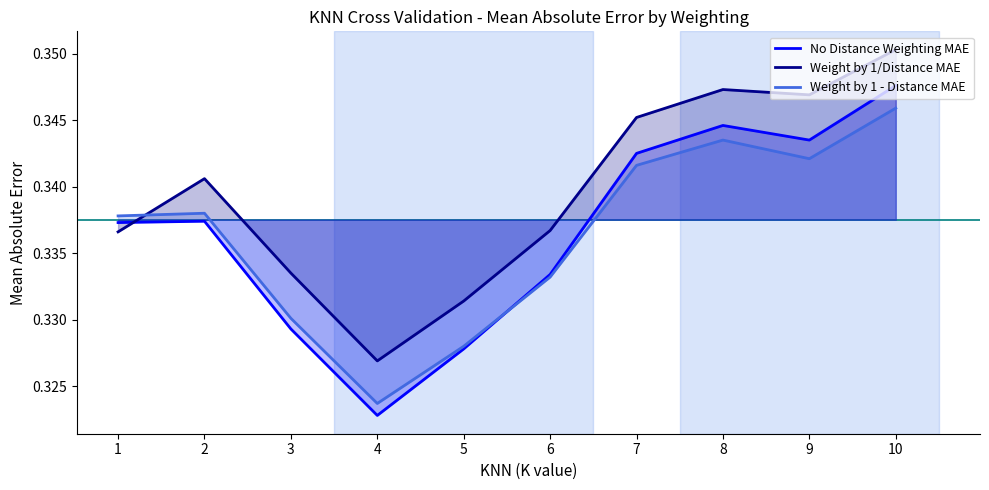

At which label is Weight by 1 - Distance MAE closest to 0?

4